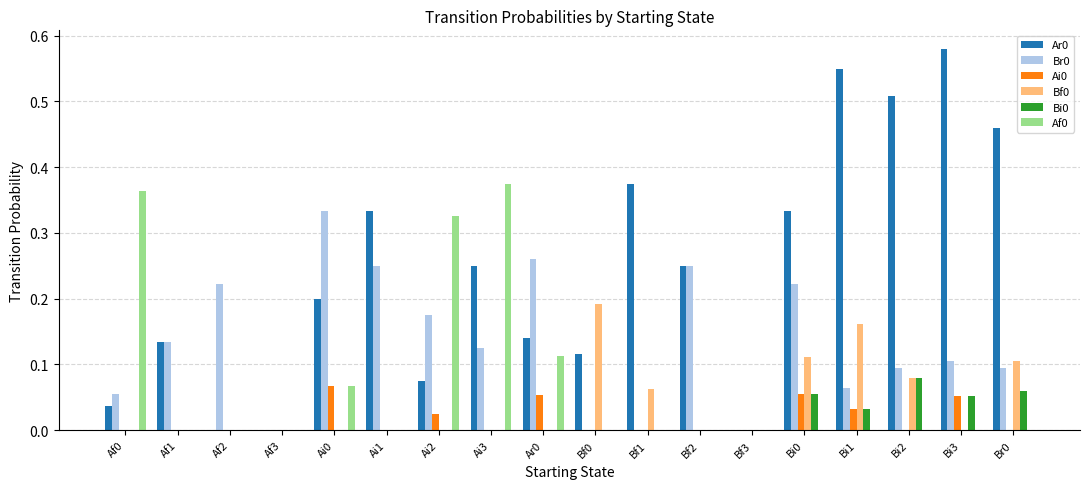

True or false: Bf0 has a value of 0.2 at Br0.

False